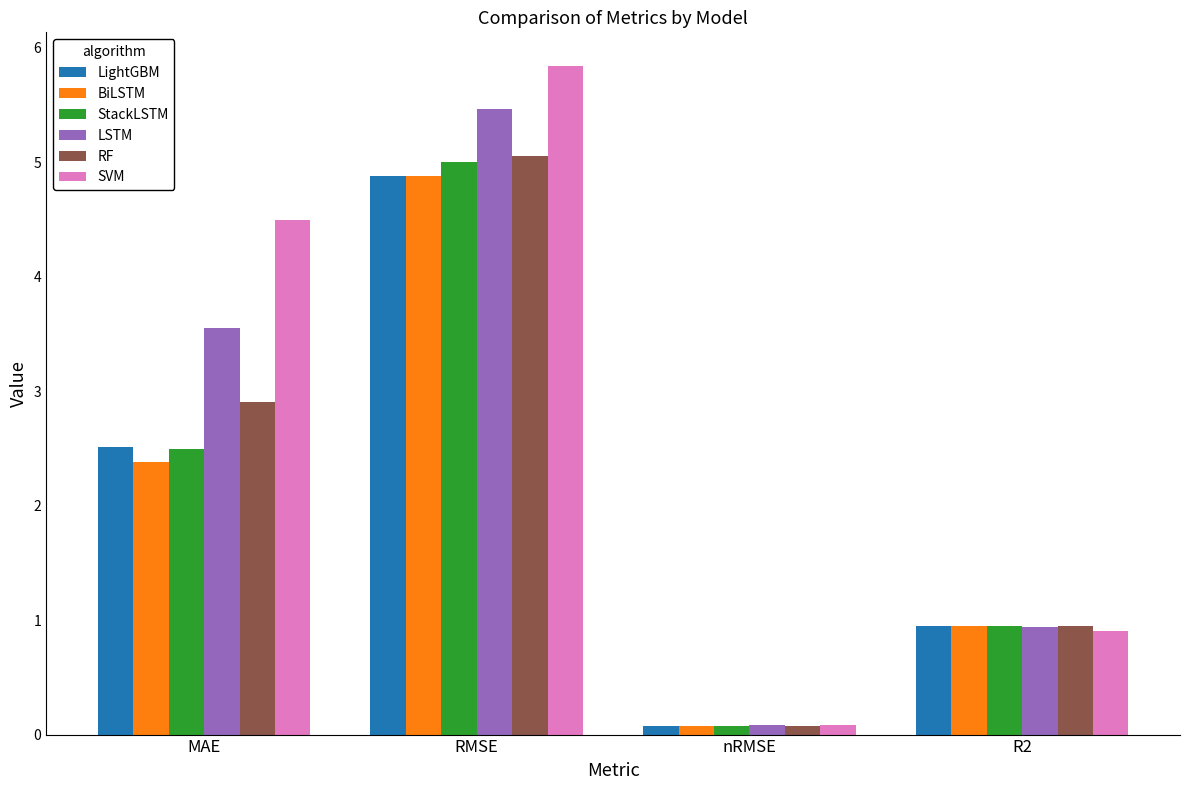

What is the difference between the maximum and minimum values in the LightGBM series?

4.8